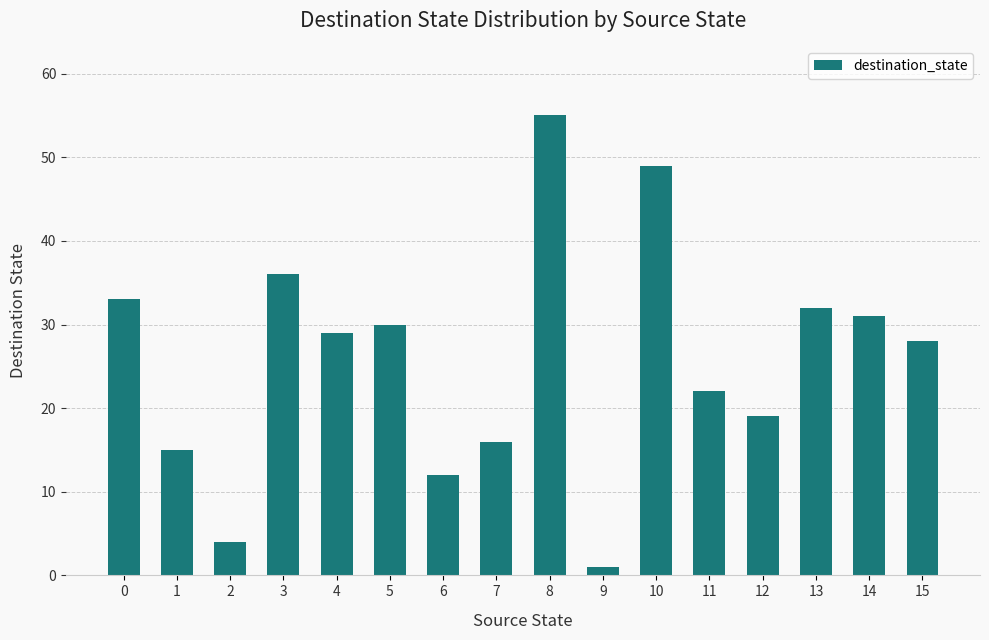

What is the difference between the second highest and minimum values?

48